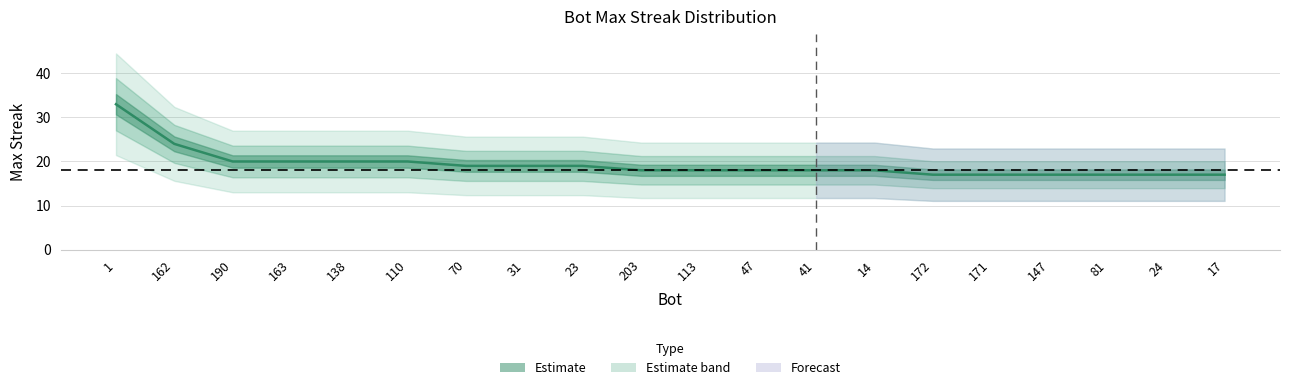

At which category does the chart reach its peak across all series?

1